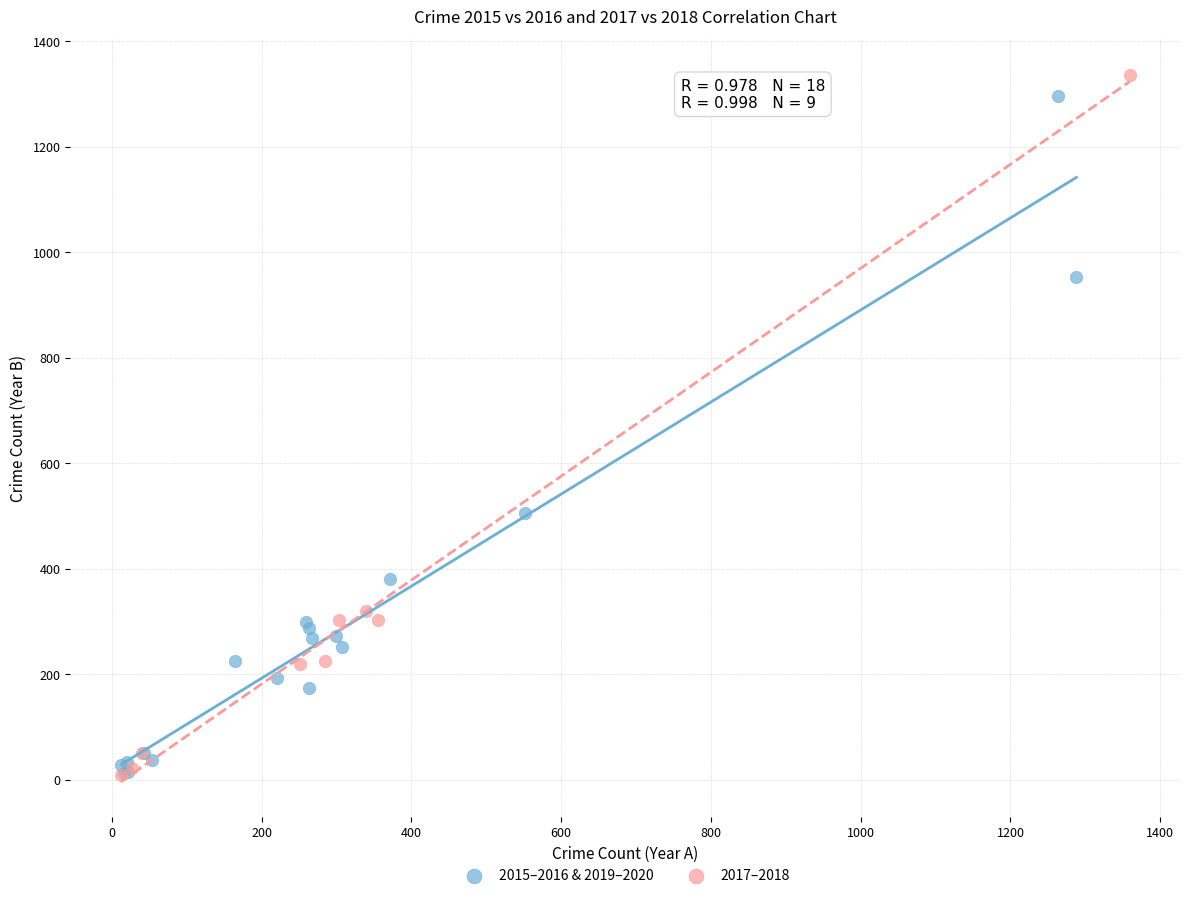

What are all the series names shown in the legend?

2015–2016 & 2019–2020, 2017–2018